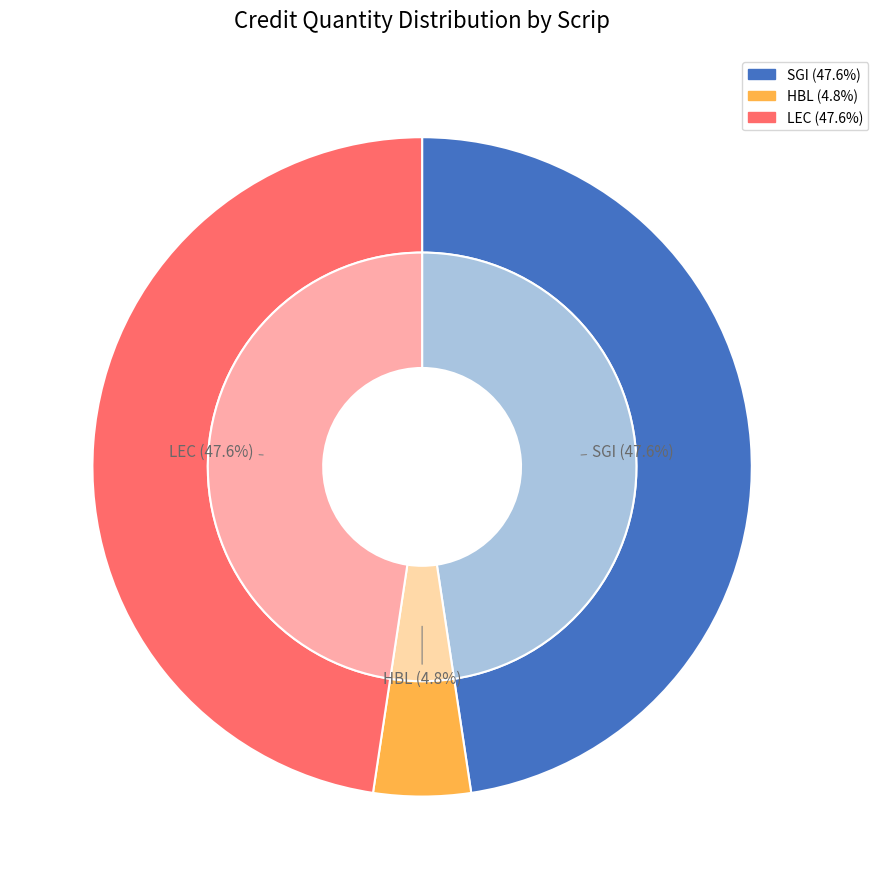

How many segments does this pie chart have?

3